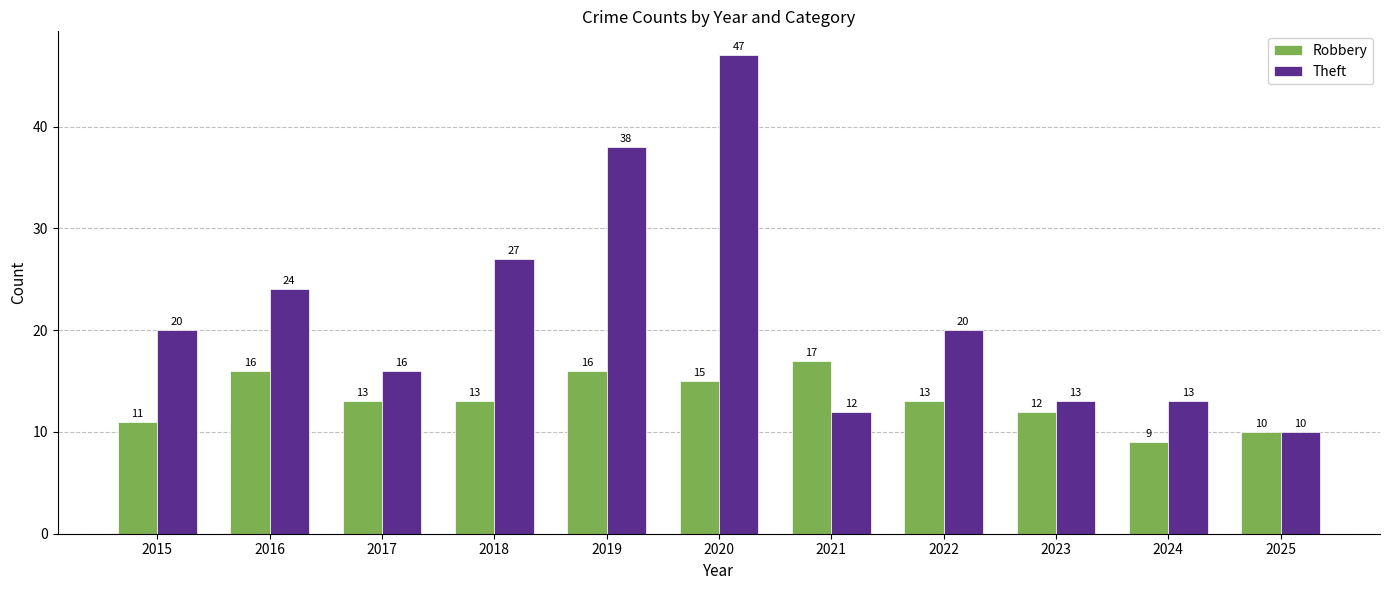

Count the number of data series in this chart.

2